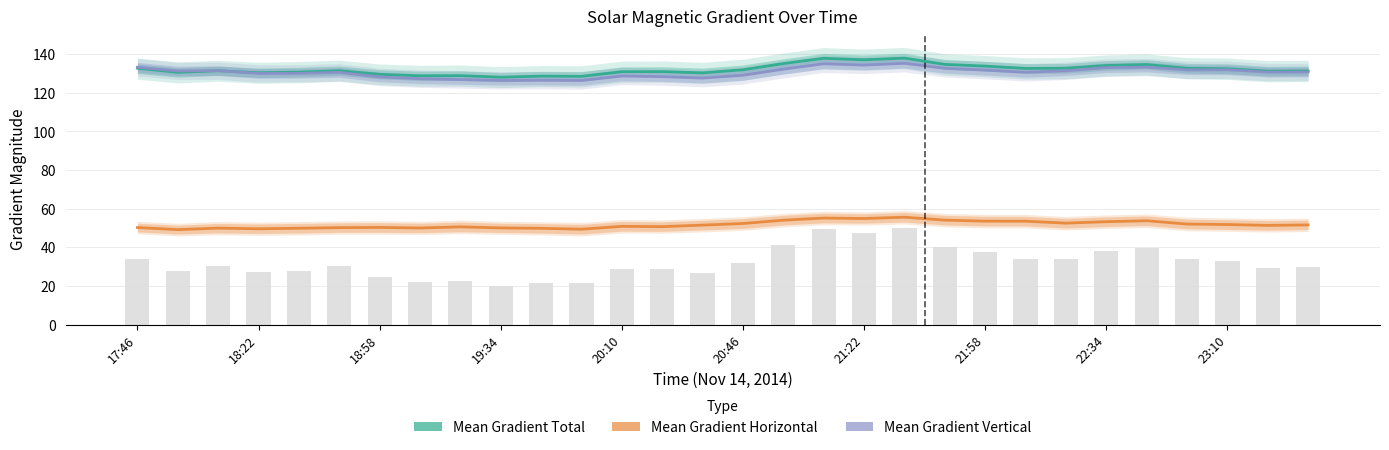

What is the spread (max minus min) of values at 13?

80.2